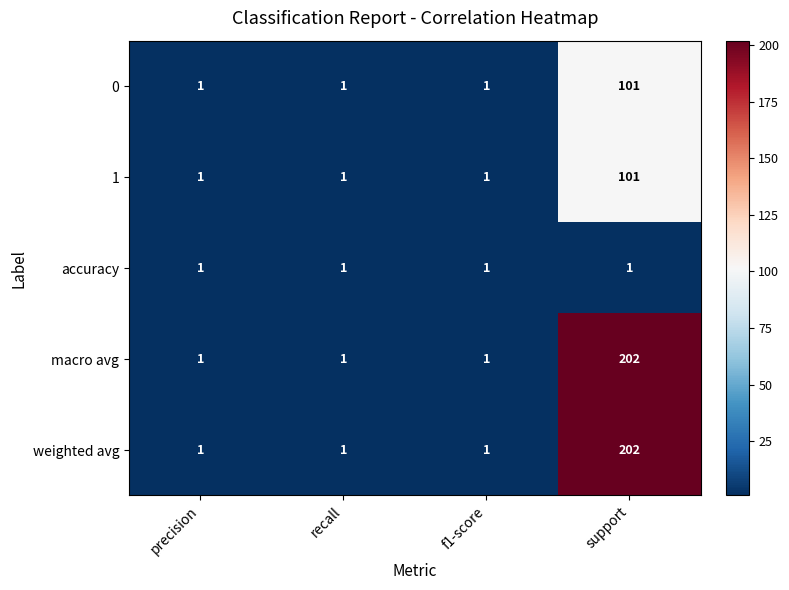

Count the 1 values in the range 1 to 101.

4